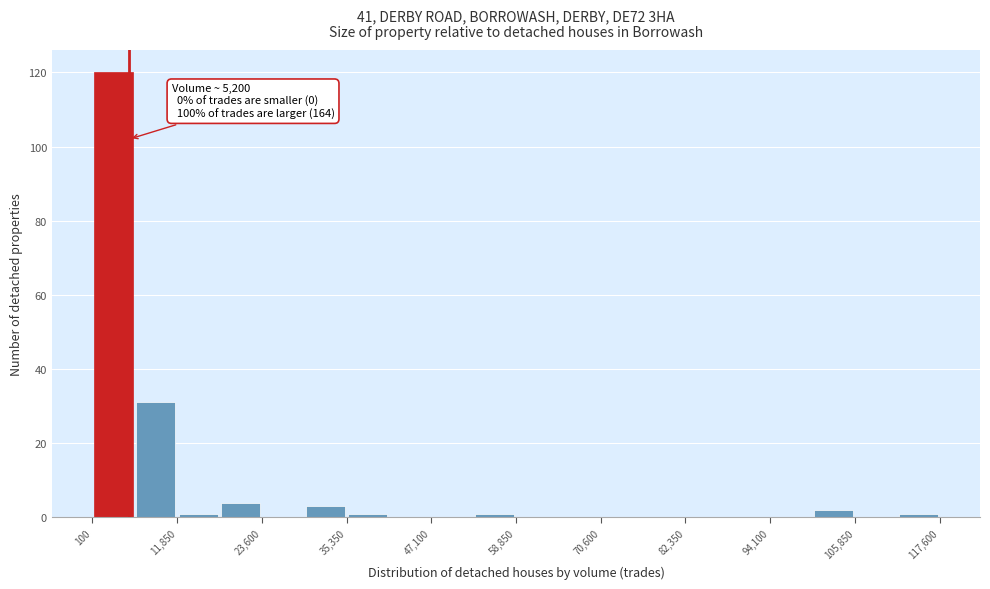

Around what value on the x-axis is the tallest bar? Give the approximate position of its centre, as read against the axis.

4000